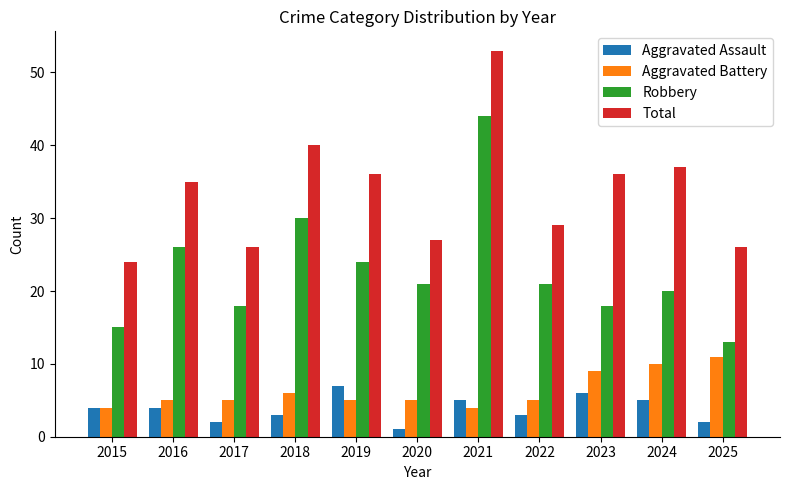

Does the chart contain stacked bars?

No